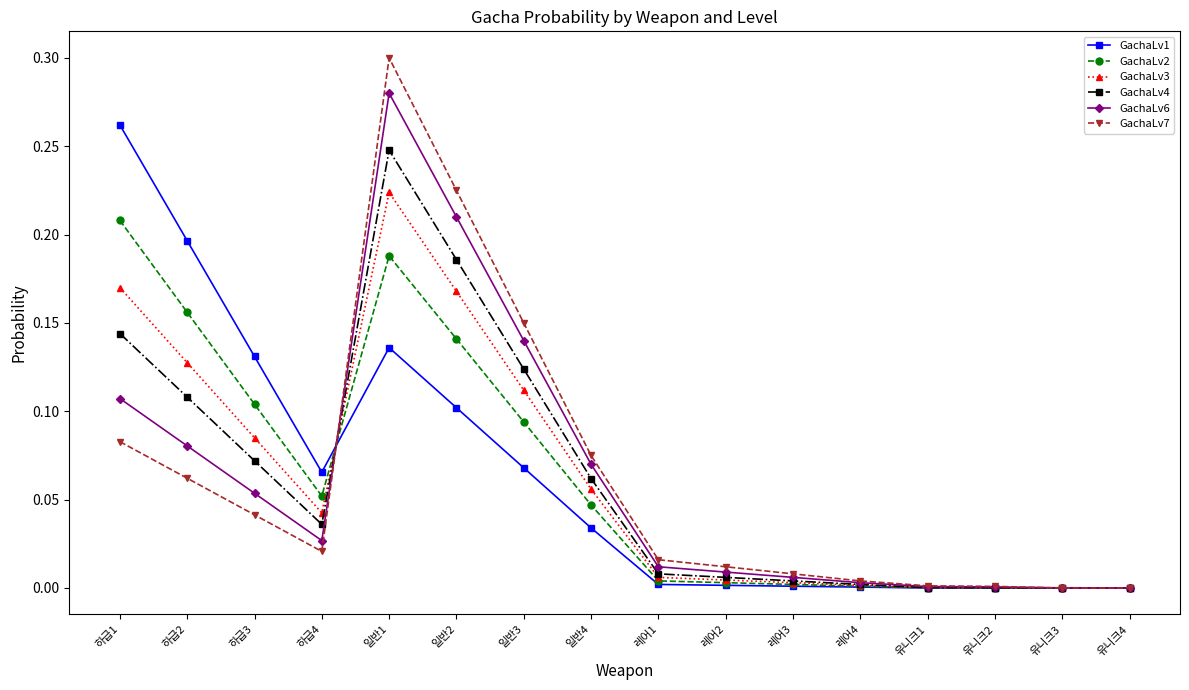

What is the label of the 12th point from the right?

일반1